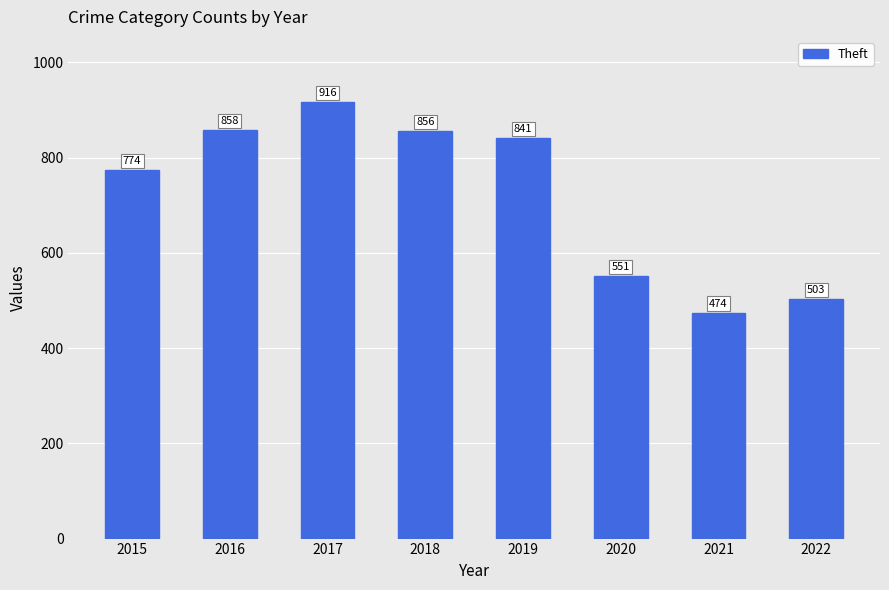

Which has a higher value, 2017 or 2015?

2017